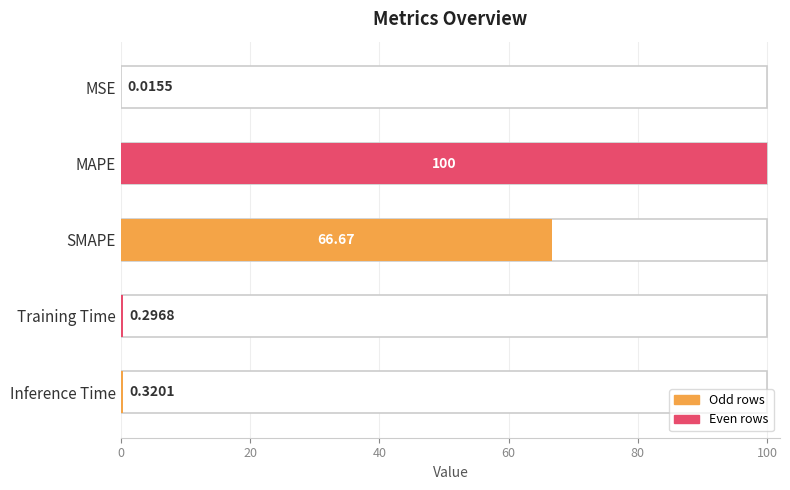

What is the difference between the maximum and minimum values?

100.0